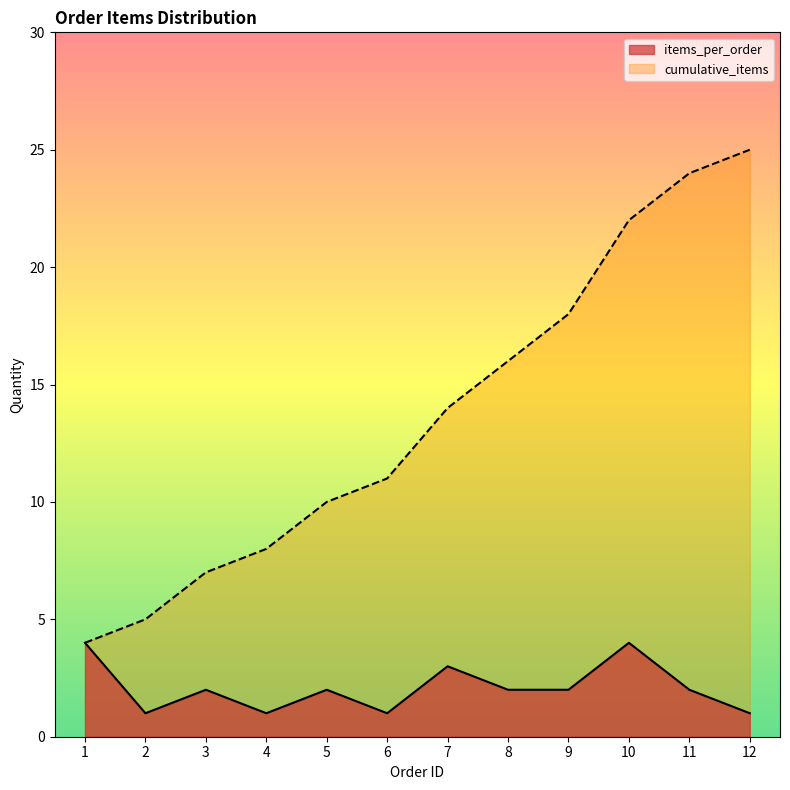

Which series has the widest spread of values?

cumulative_items